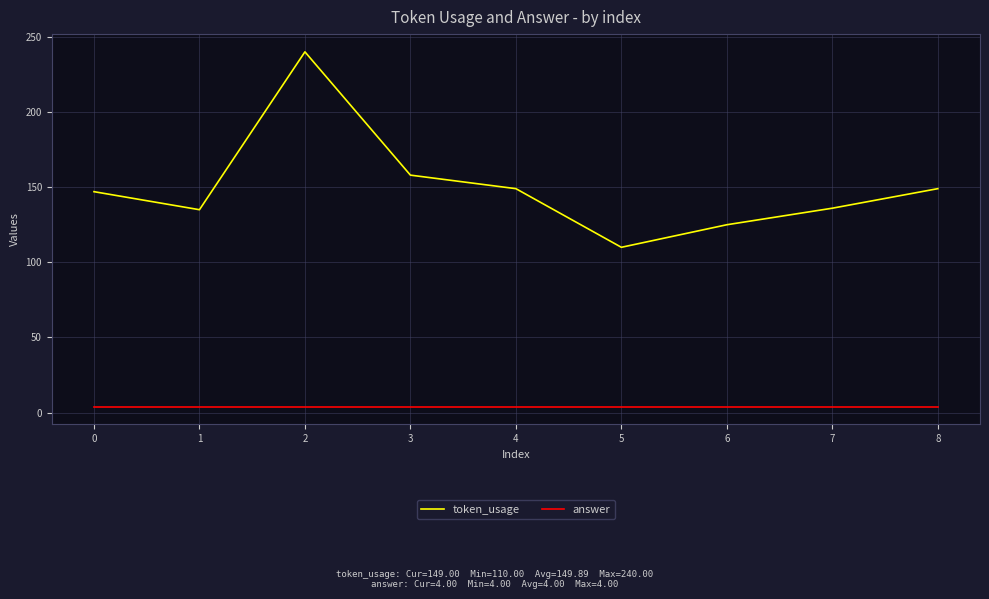

Rank the series at 1 from highest to lowest value.

token_usage, answer